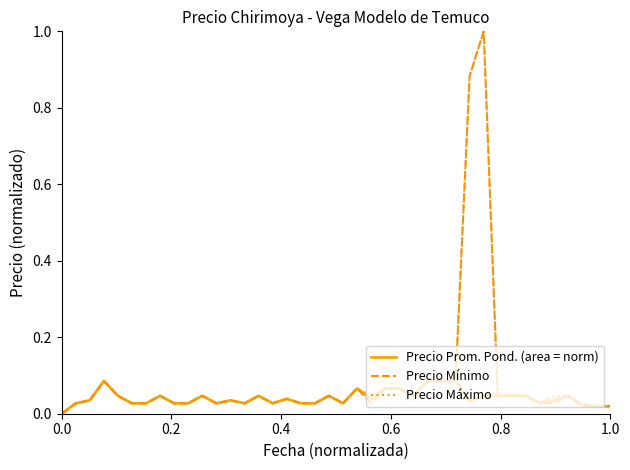

What is the maximum value shown in the chart?

1.0